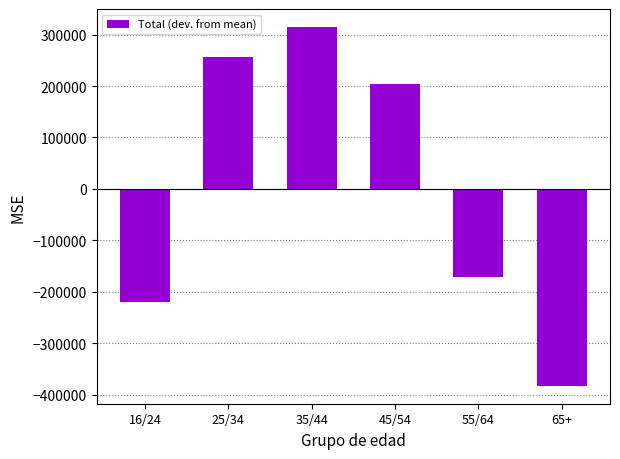

Which label corresponds to the largest value in the chart?

35/44